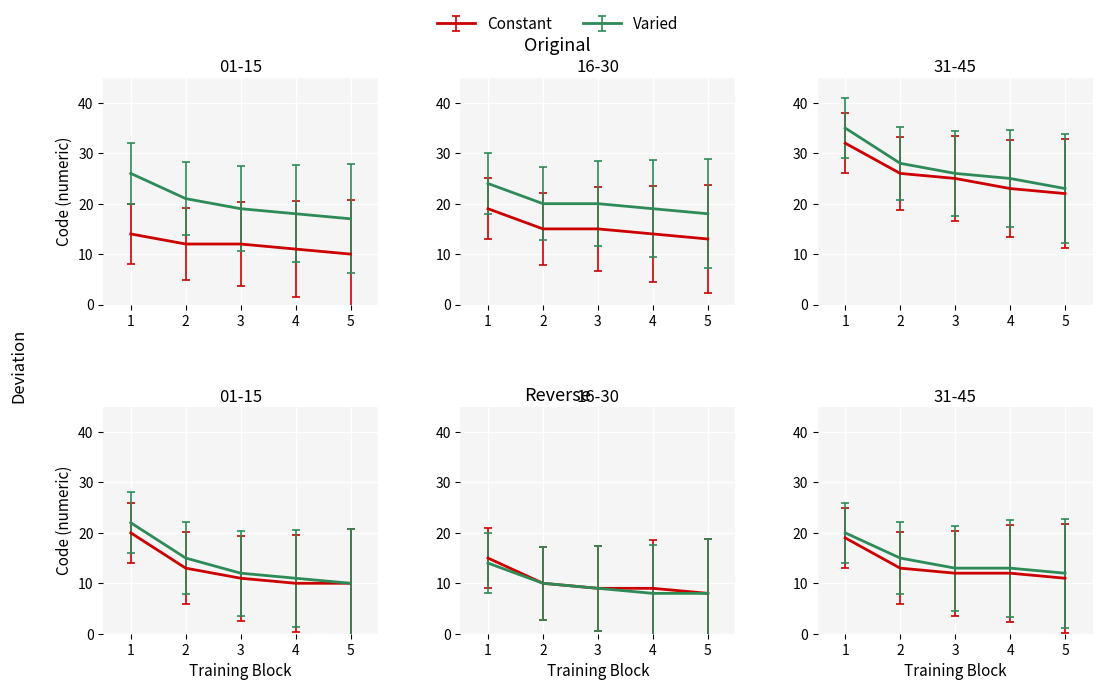

True or false: Constant has a value of 26 at 4.

False